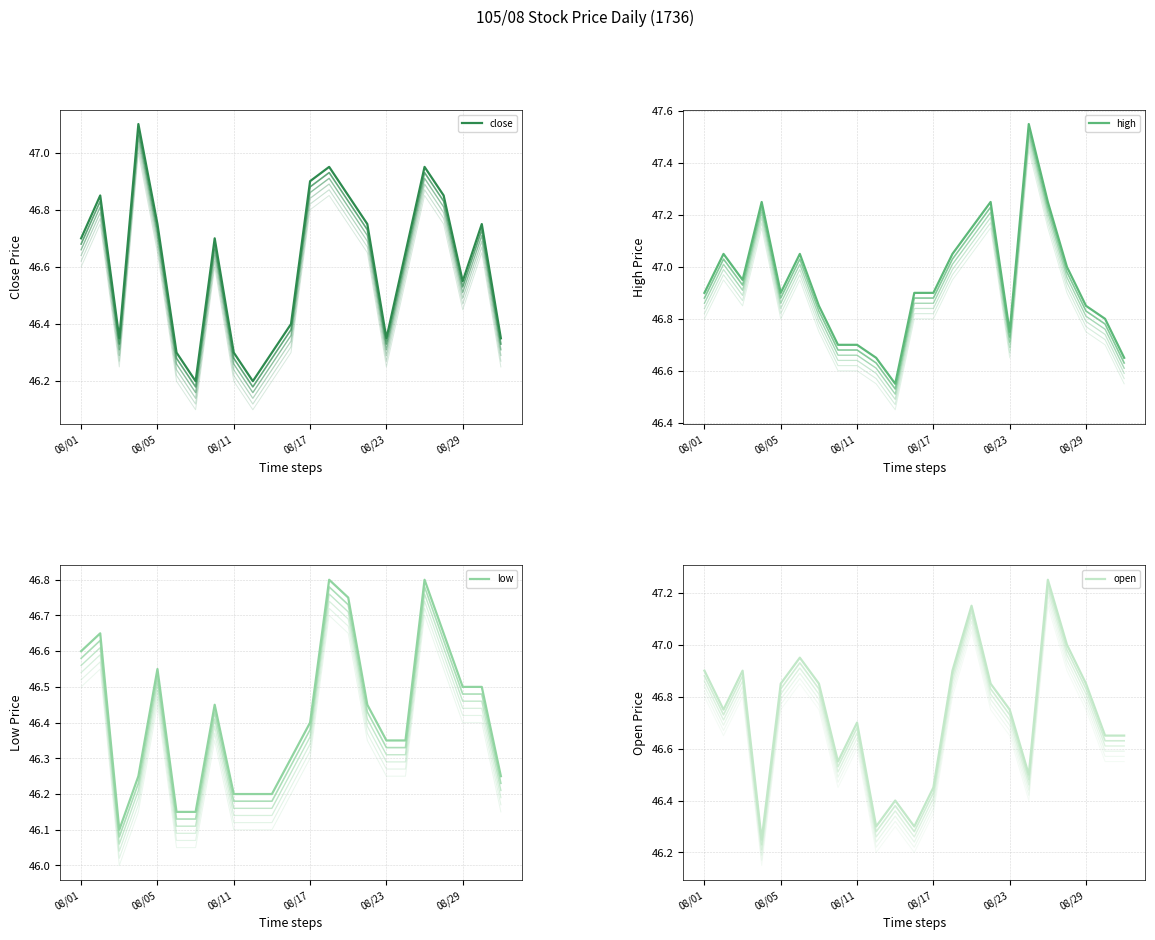

Is it true that open equals 30.8 at 08/29?

False